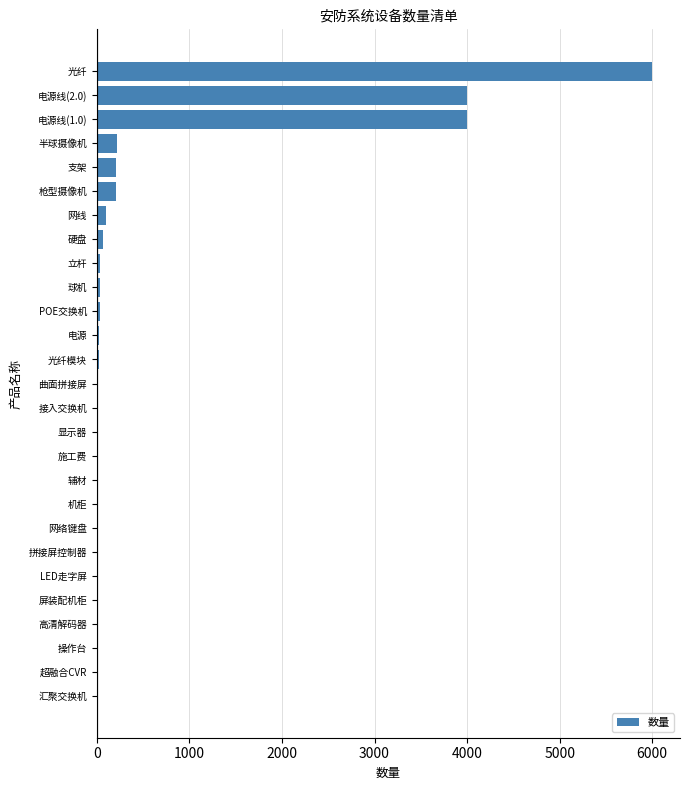

What is the sum of all values?

14986